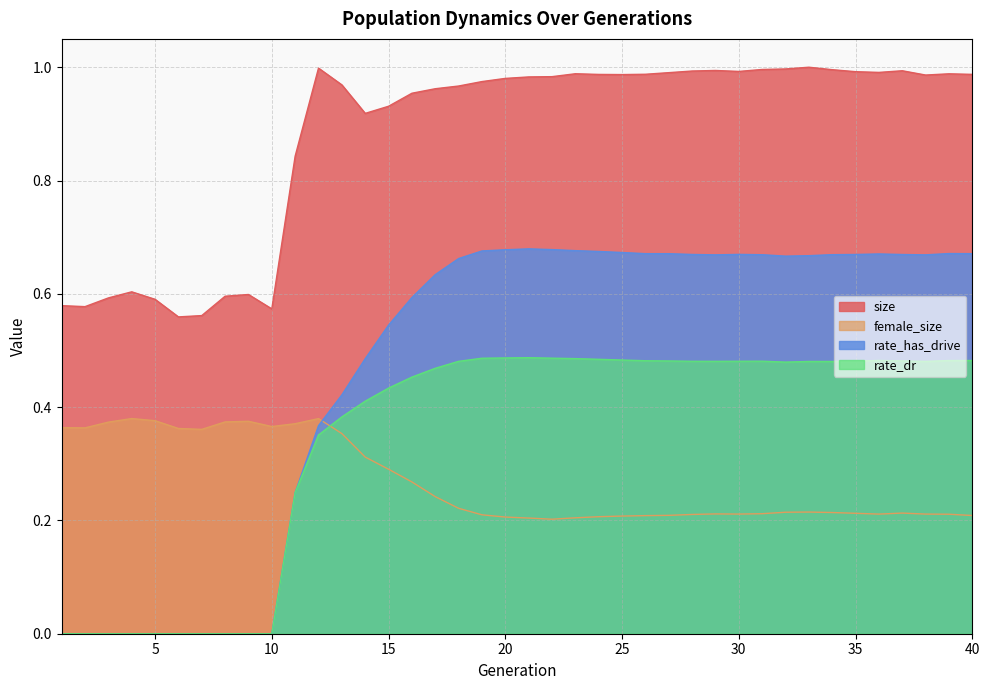

How many values in the rate_dr series exceed 0?

30